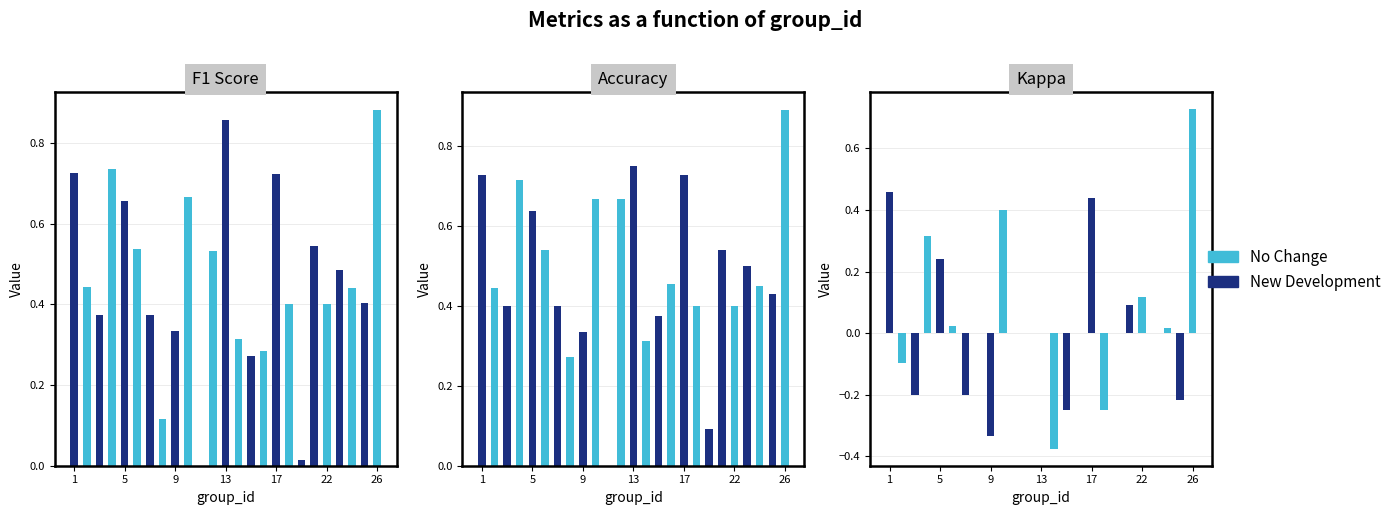

The Accuracy series shows 0.1 at 5. True or false?

False